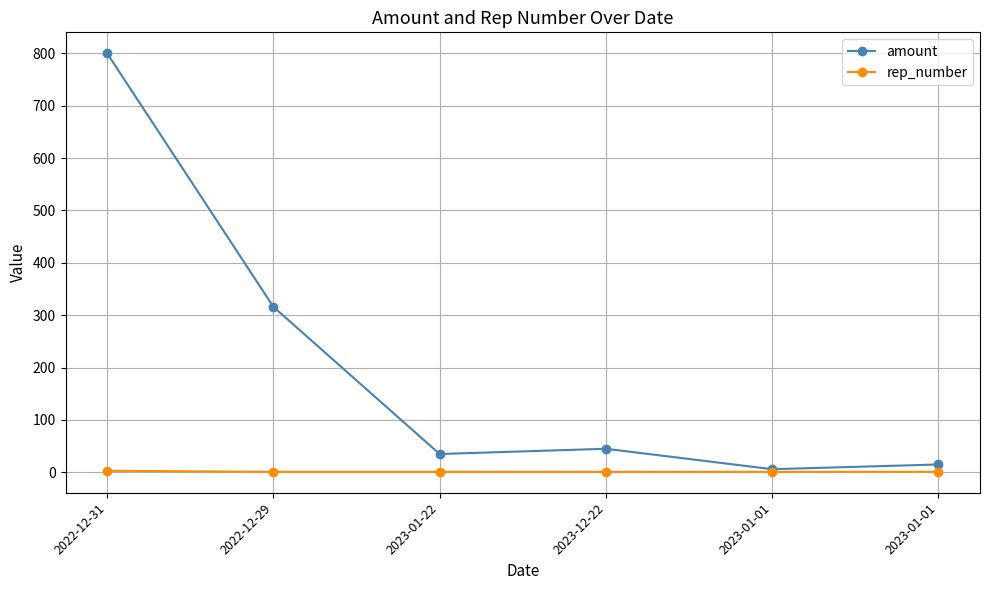

At which category is the sum across all series the highest?

2022-12-31